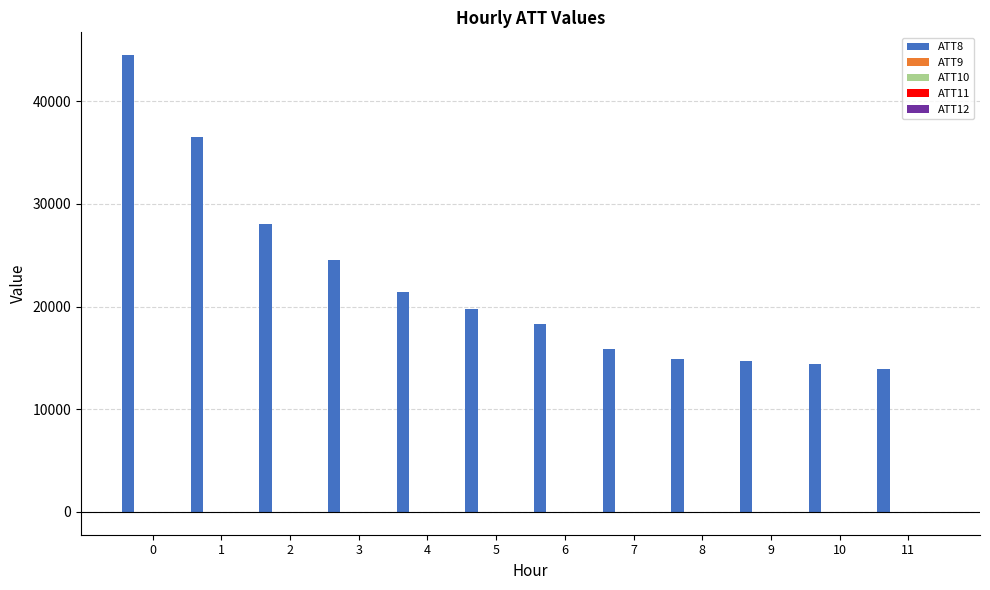

Which series has the largest total across all categories?

ATT8